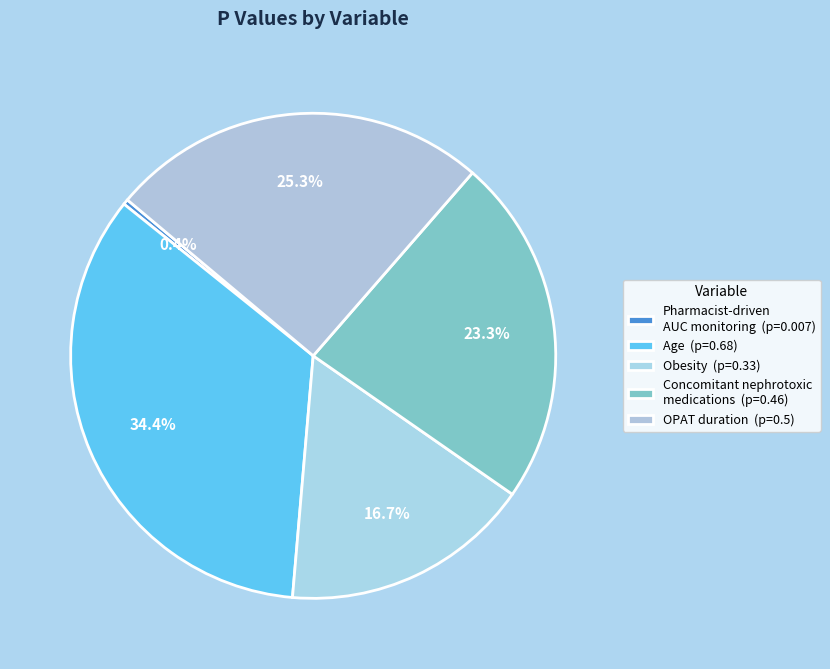

What is the smallest slice in the pie chart?

Pharmacist-driven AUC monitoring